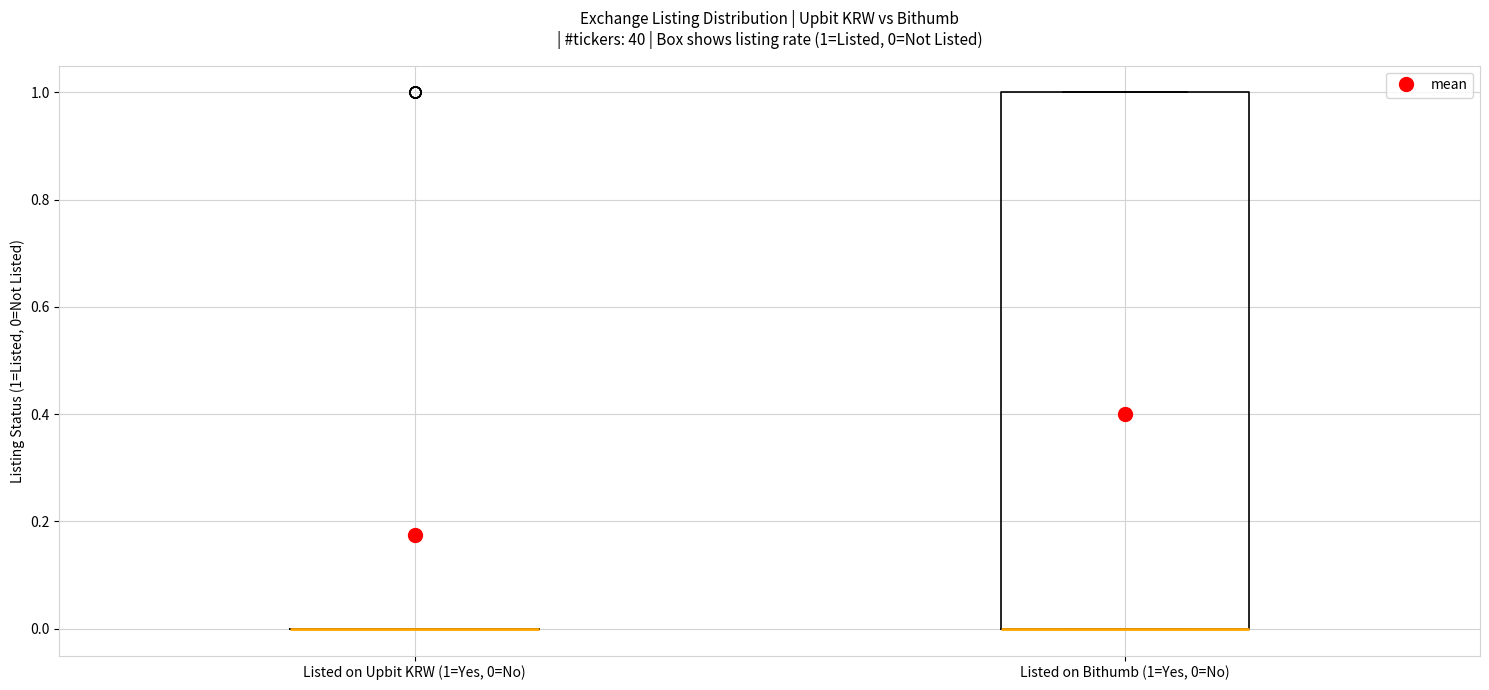

Comparing the boxes themselves (not the whiskers), which one is the tallest?

Listed on Bithumb (1=Yes, 0=No)